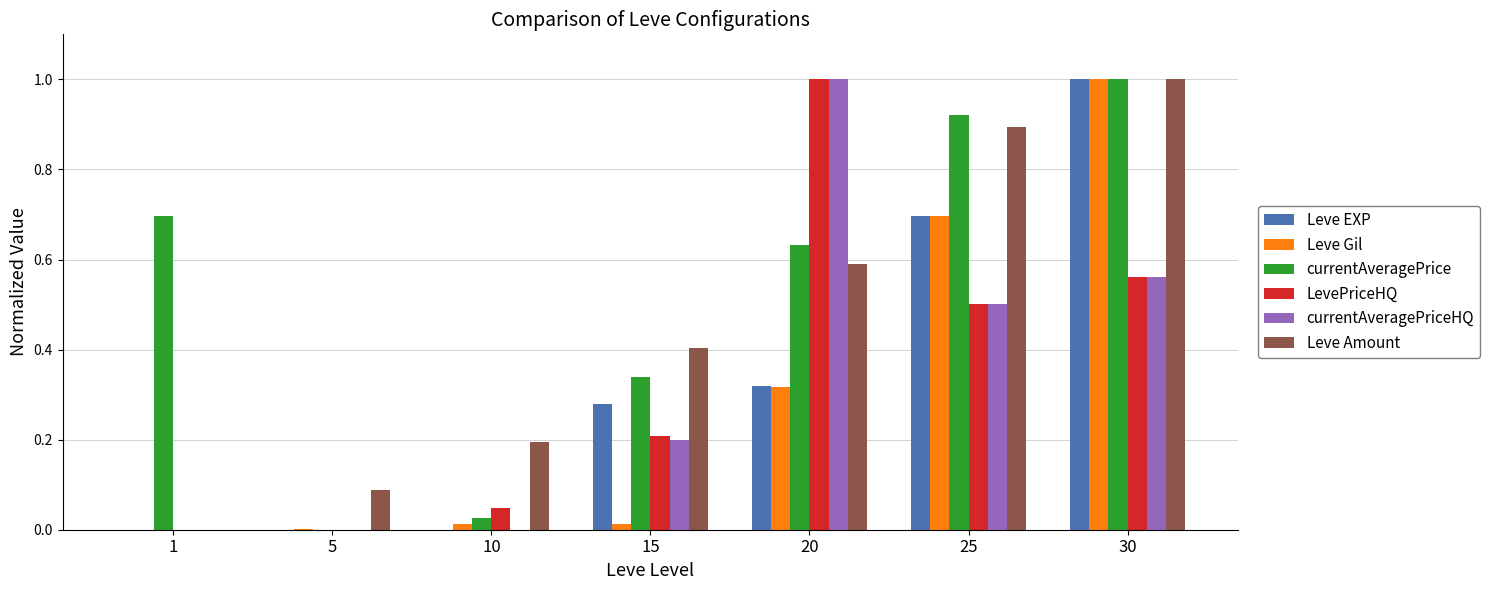

What is the maximum value for Leve Amount?

1.0